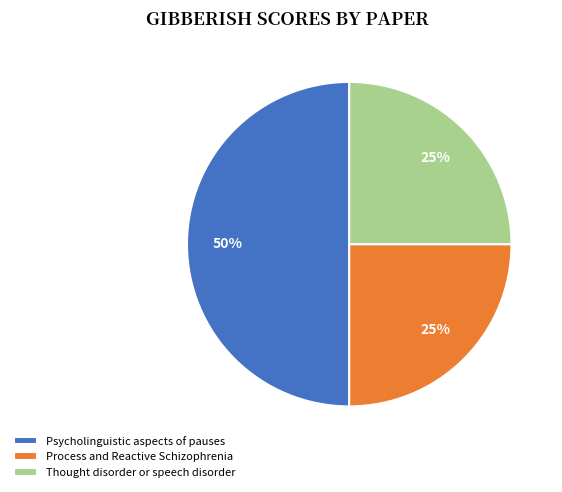

To the nearest percent, what percentage of the pie is Thought disorder or speech disorder?

25%